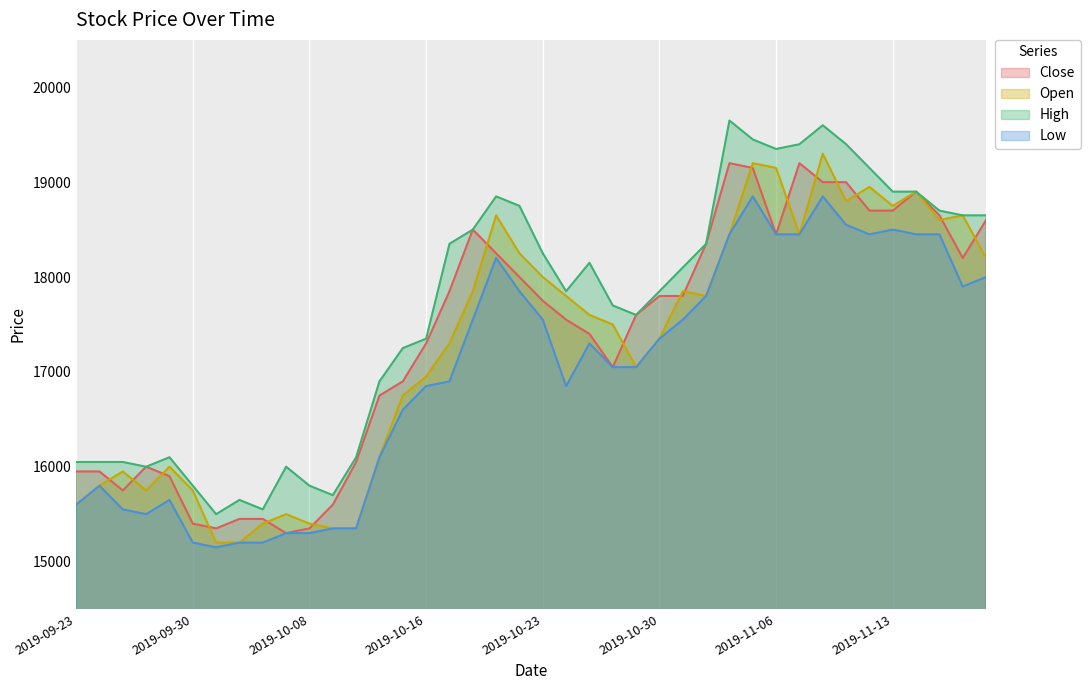

What are all the series names shown in the legend?

Close, Open, High, Low